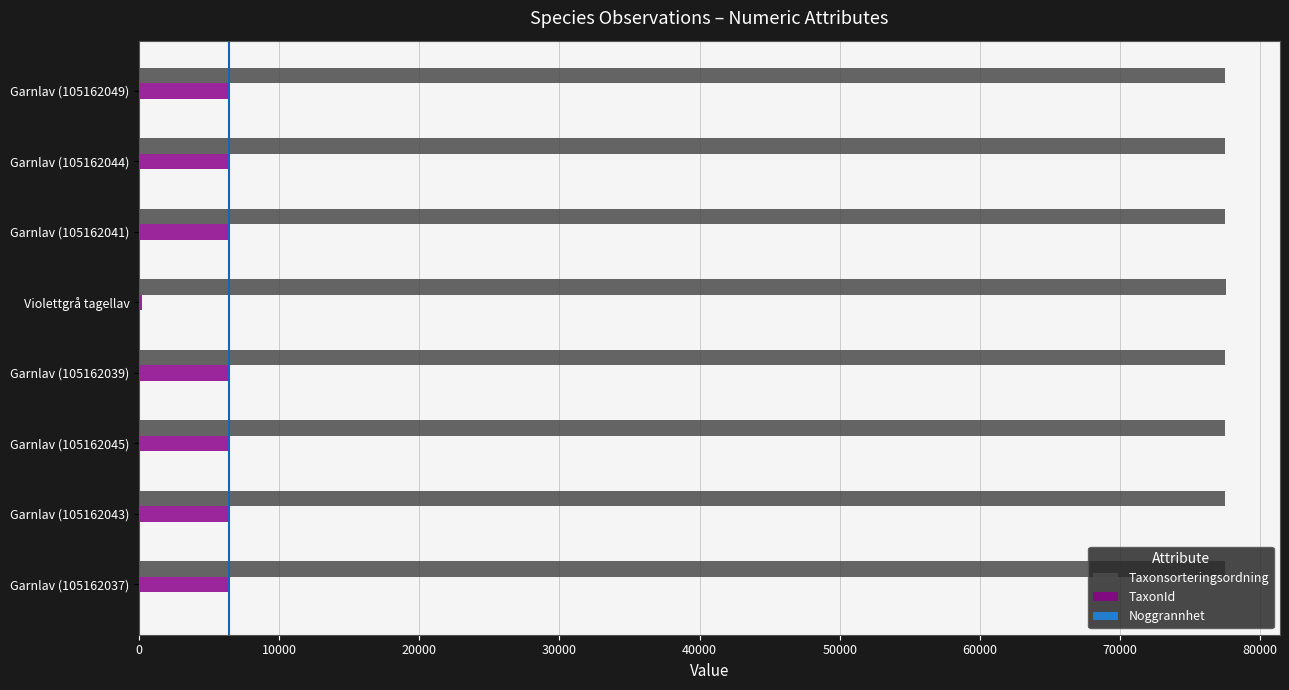

What is the sum of all Taxonsorteringsordning values?

620083